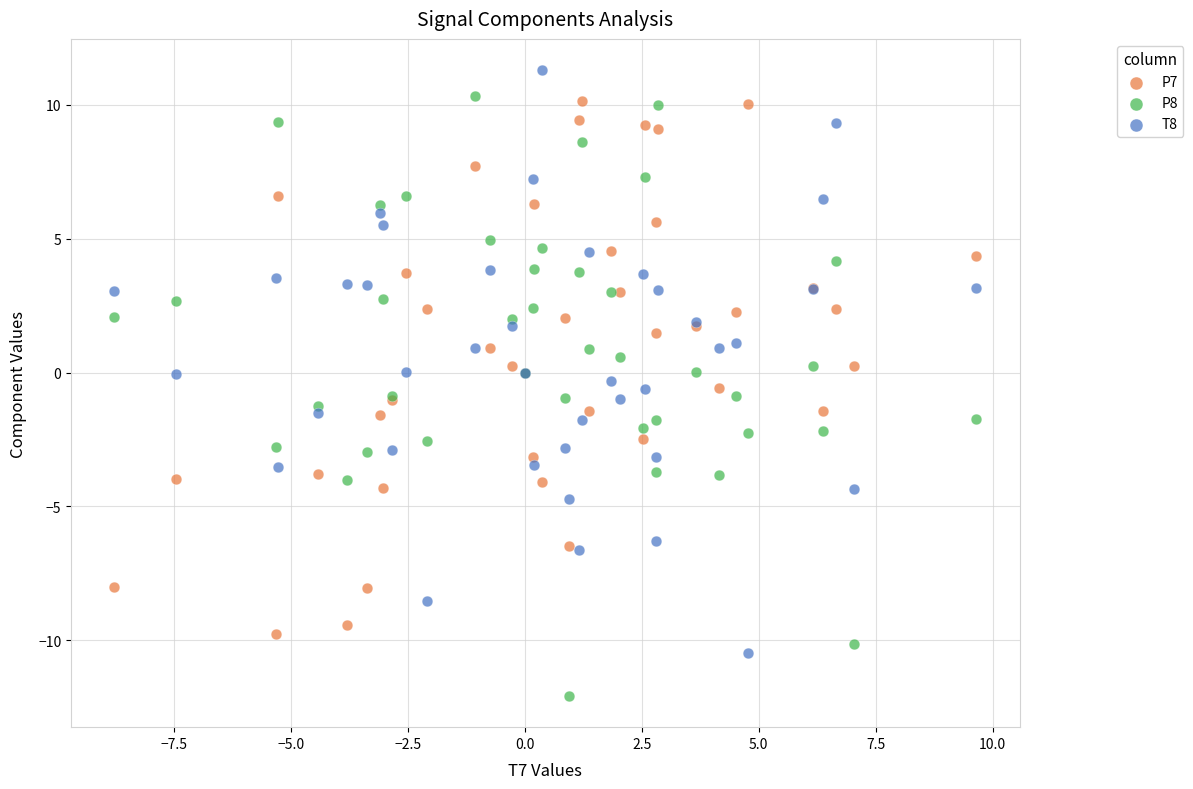

Which series reaches the maximum Y coordinate?

T8